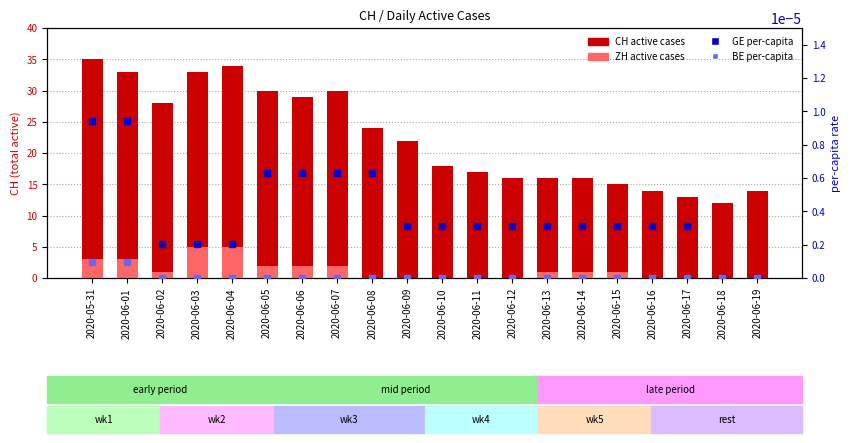

What are all the series names shown in the legend?

CH active cases, ZH active cases, GE per-capita rate, BE per-capita rate